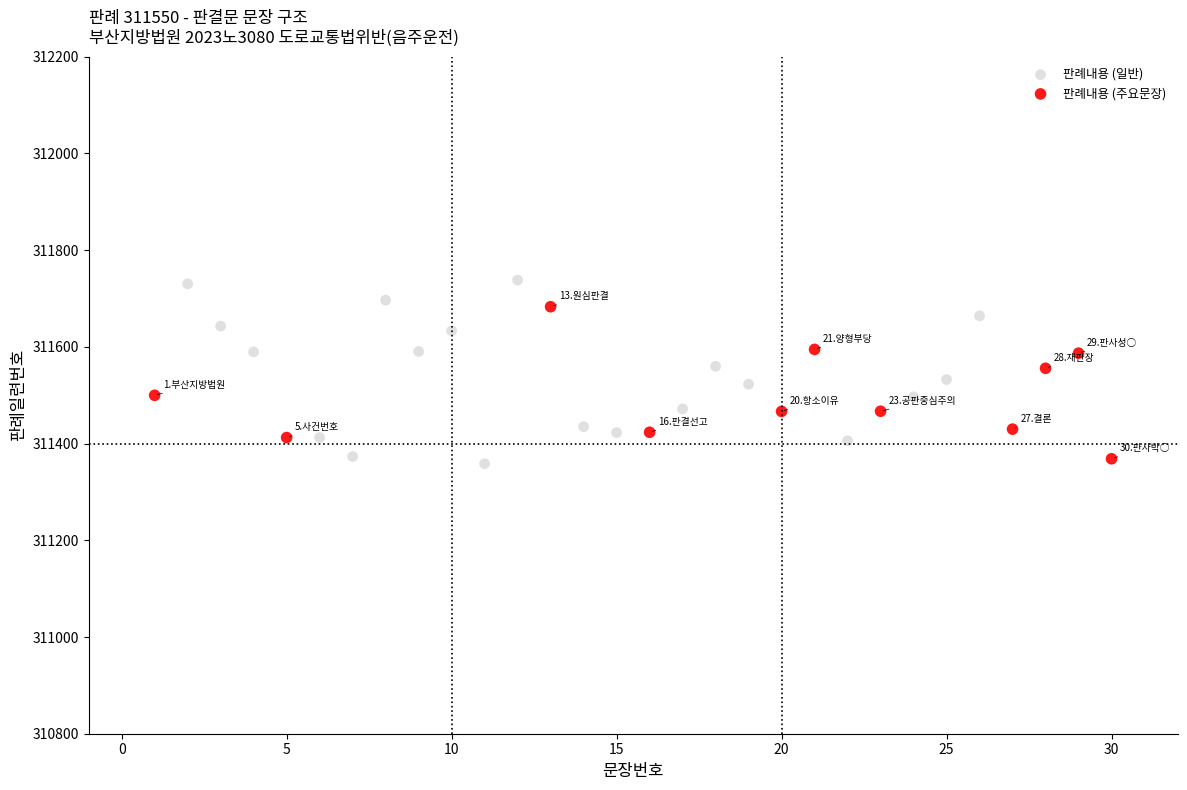

Which series has the widest spread of Y values?

판례내용 (일반)